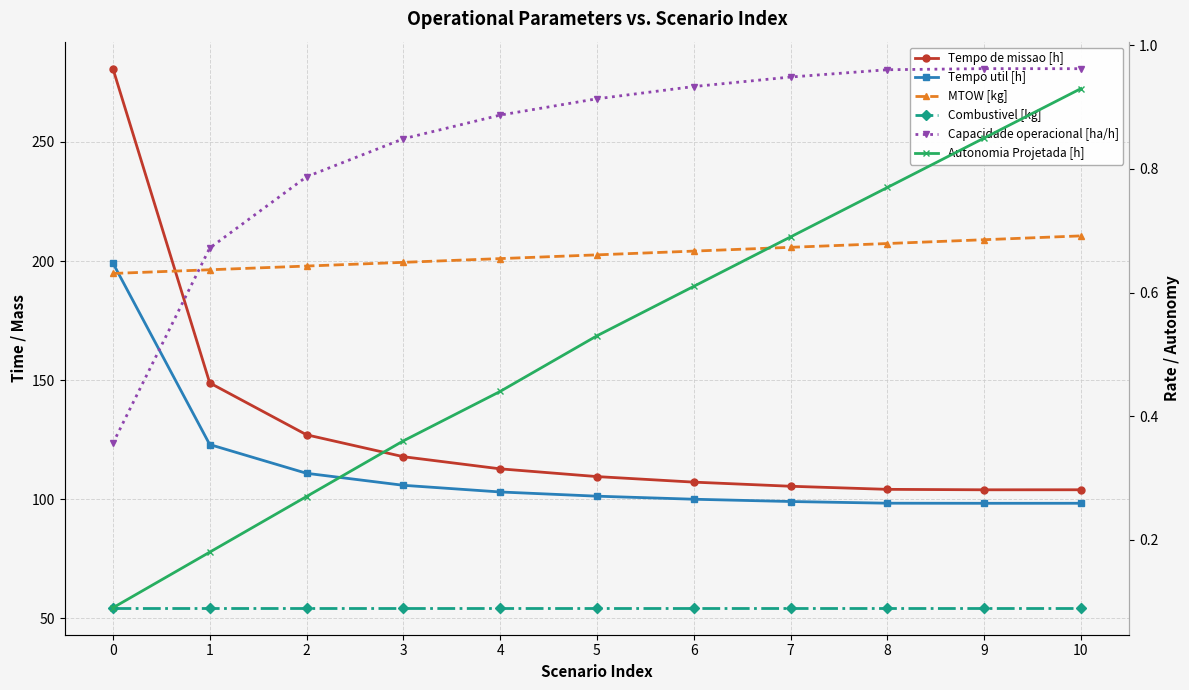

Is the value of Autonomia Projetada [h] at 6 greater than the value of Combustivel [kg] at 9?

No